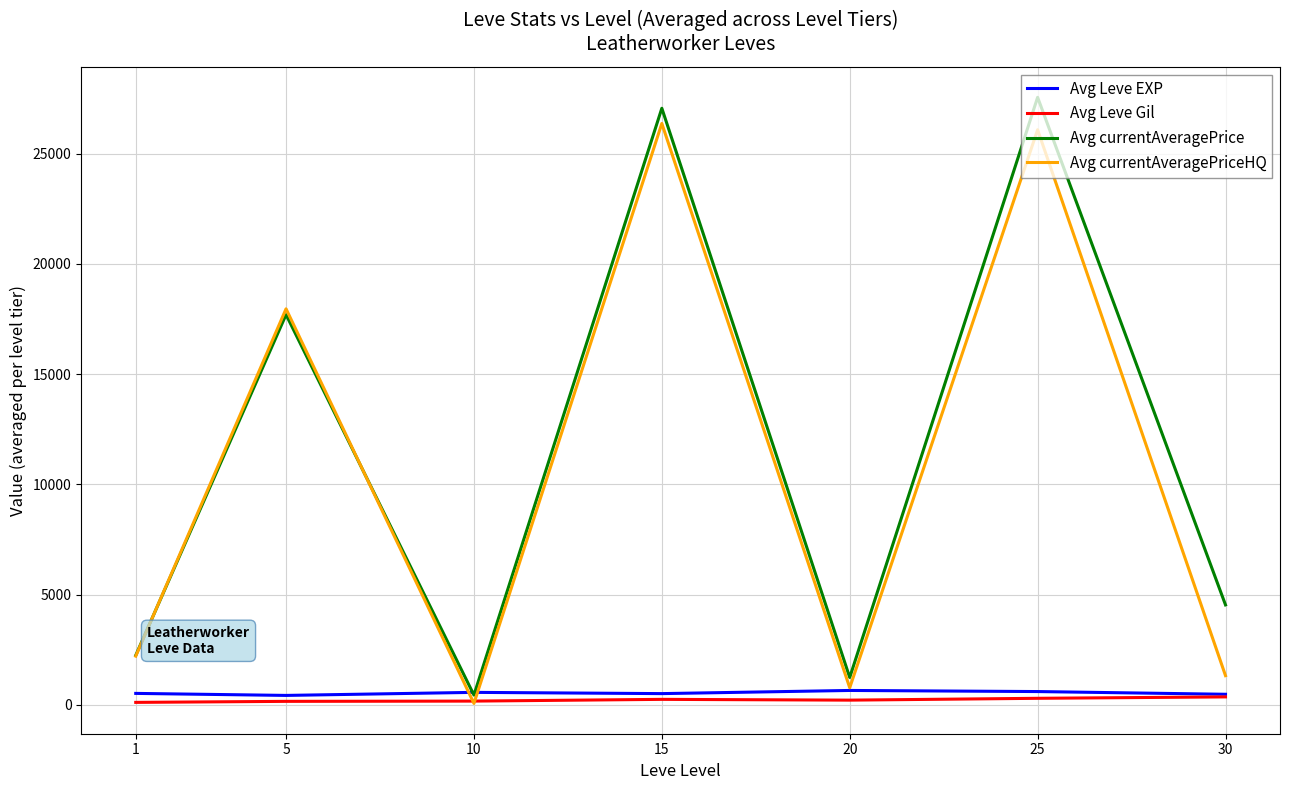

Which series has the widest spread of values?

Avg currentAveragePrice